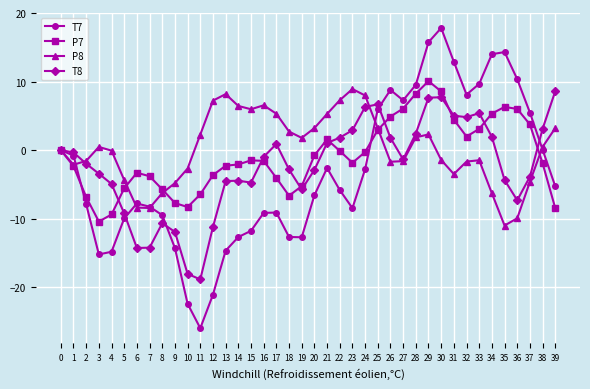

The value of P8 at 9 is -3.3. True or false?

False